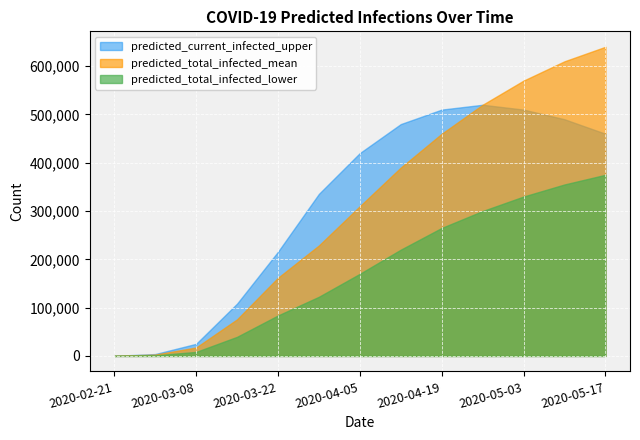

Is the value of predicted_total_infected_mean at 2020-04-19 greater than the value of predicted_current_infected_upper at 2020-04-19?

No